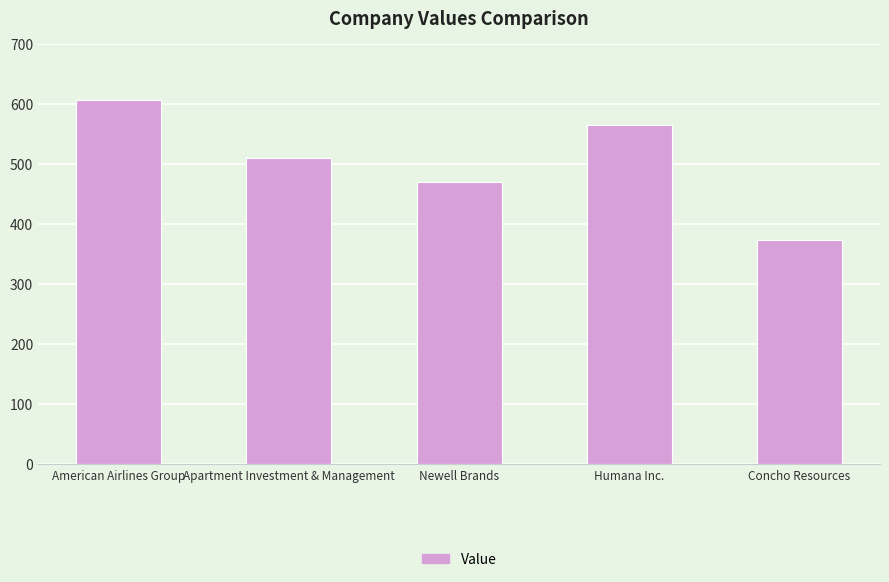

Reading left to right, list all the values displayed in this chart.

607	510	470	565	373